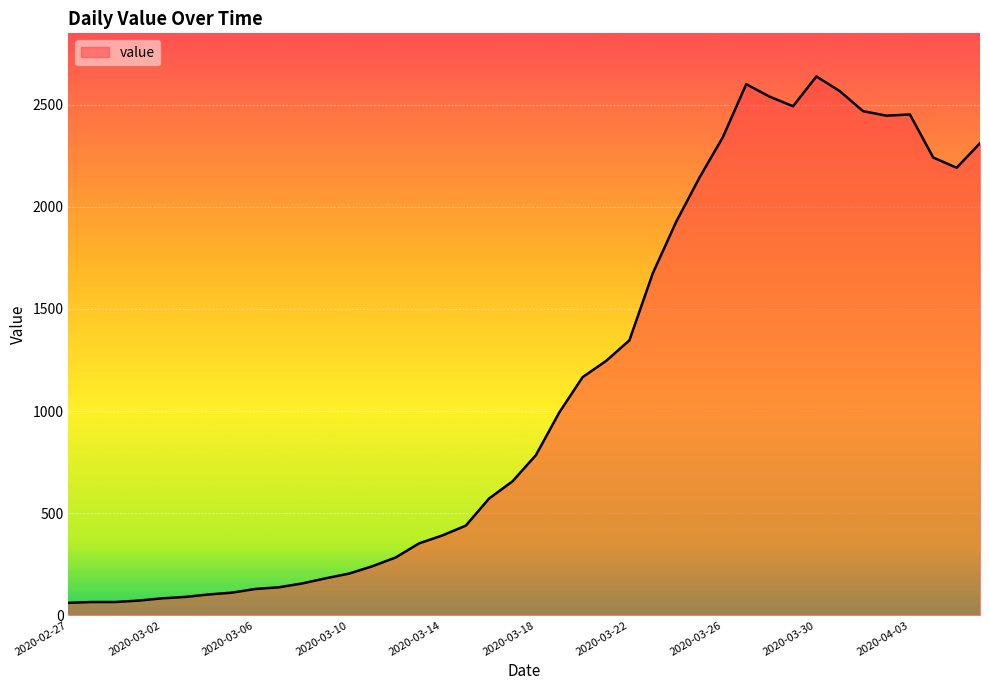

What is the smallest value displayed?

61